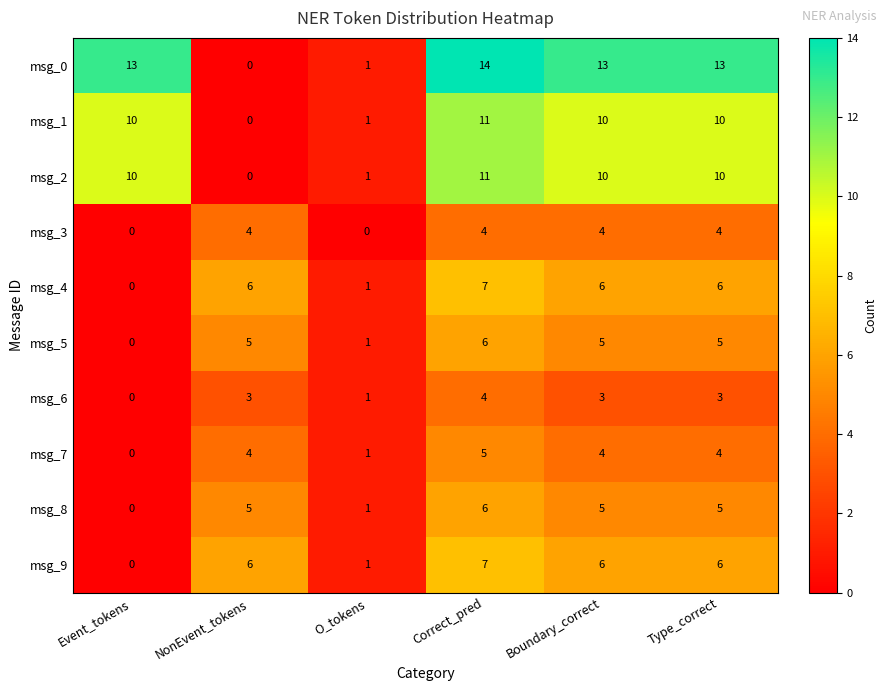

What is the difference between the maximum and minimum values in the msg_5 series?

6